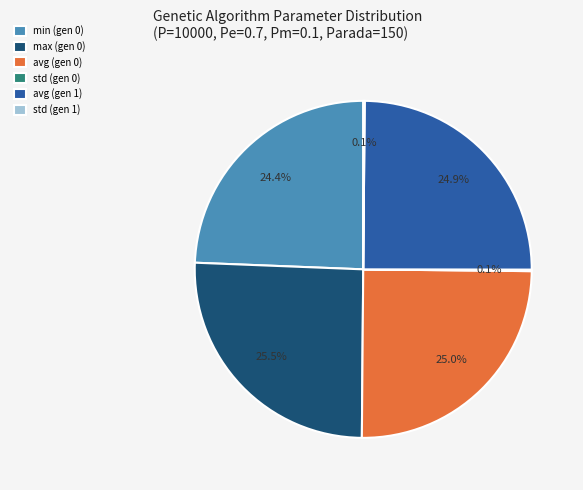

Which has a higher value, avg (gen 0) or min (gen 0)?

avg (gen 0)